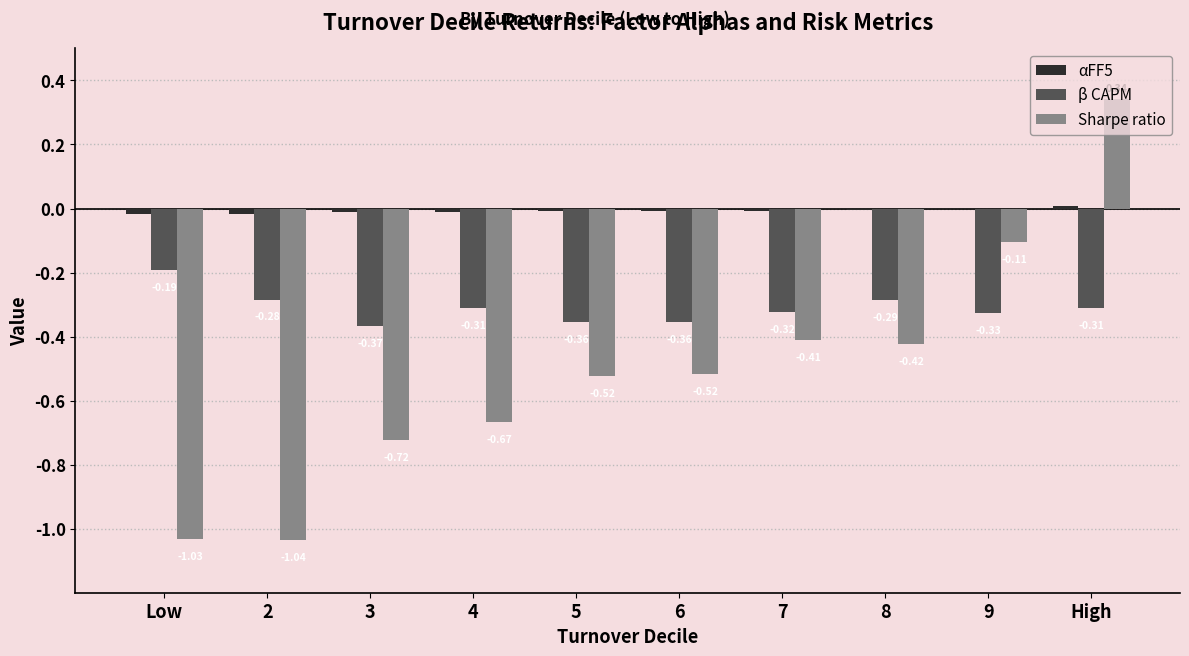

How many categories are shown in the chart?

10